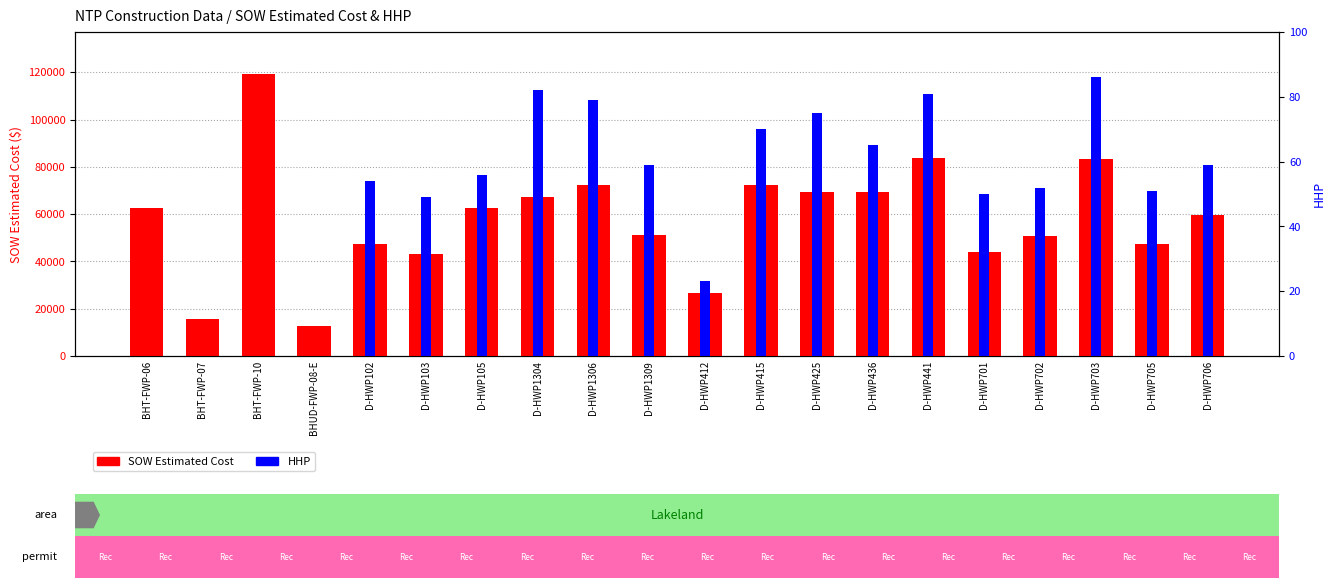

At which label does HHP reach its minimum?

BHT-FWP-06